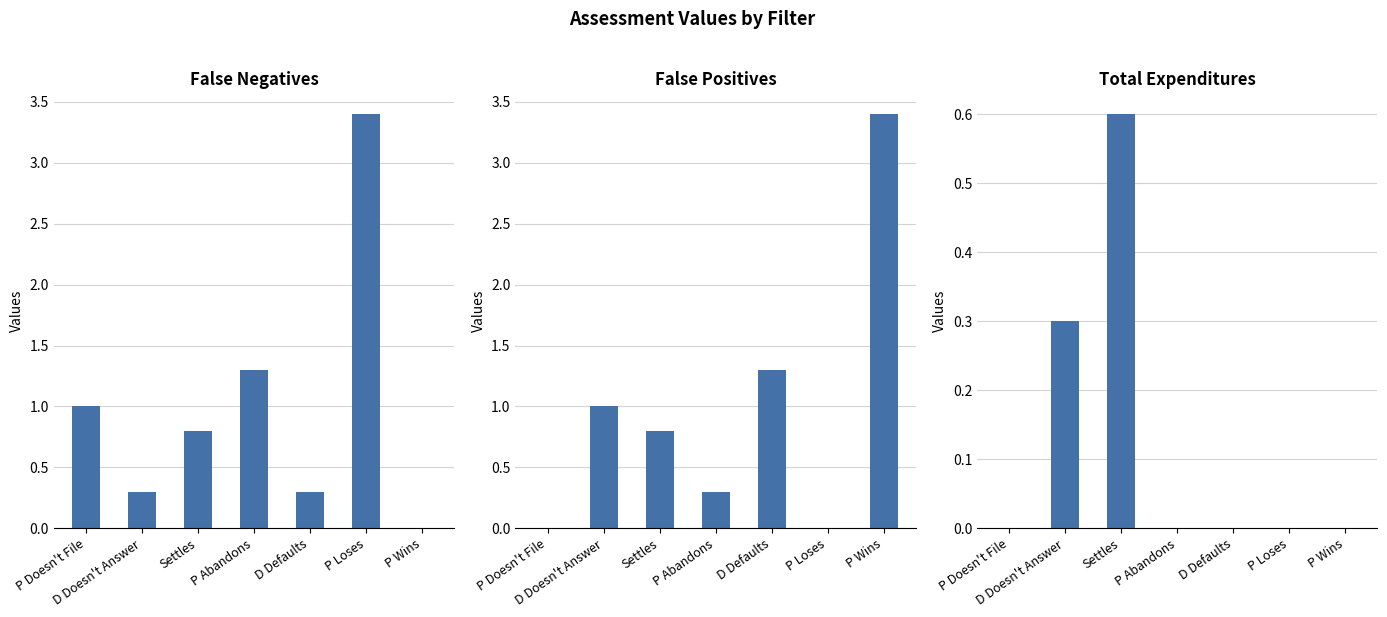

How many distinct data groups are displayed?

3